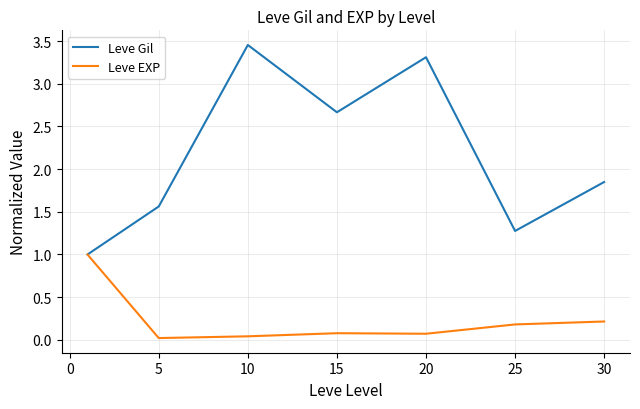

At how many categories does at least one series exceed 2?

3